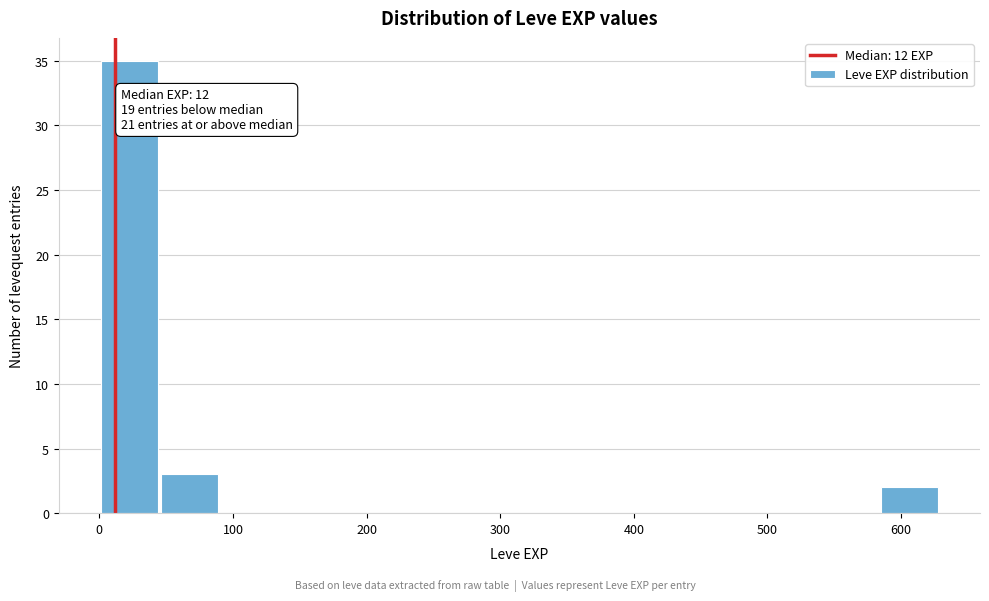

Over which range of the x-axis is the bar tallest?

0 to 50